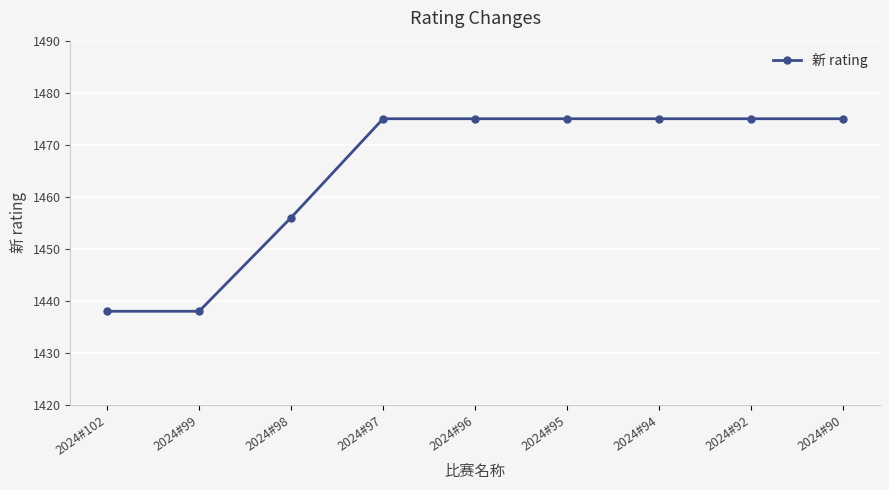

Reading right to left, list all the values displayed in this chart.

1475	1475	1475	1475	1475	1475	1456	1438	1438